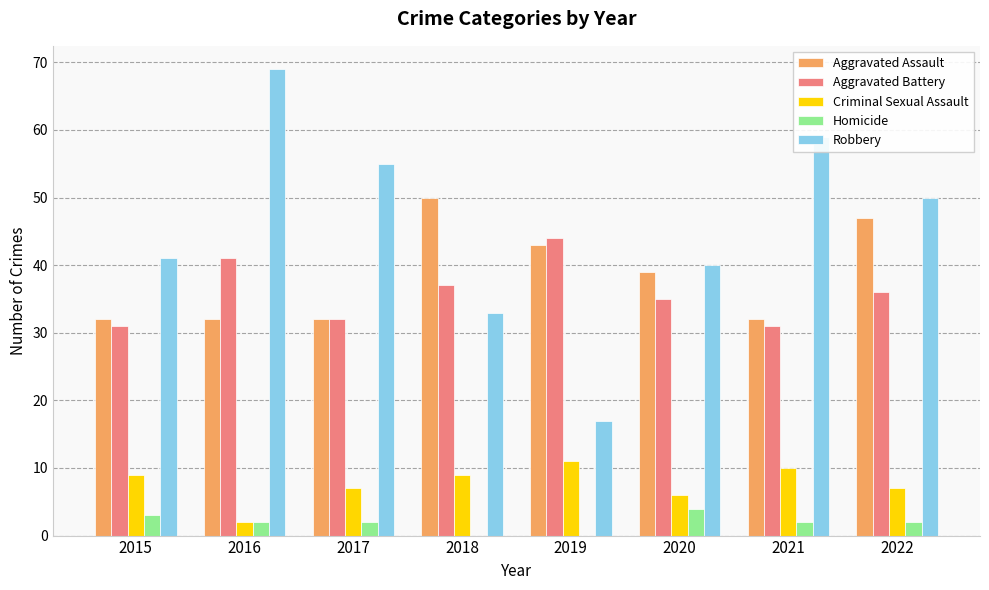

True or false: Aggravated Assault has a value of 11 at 2016.

False